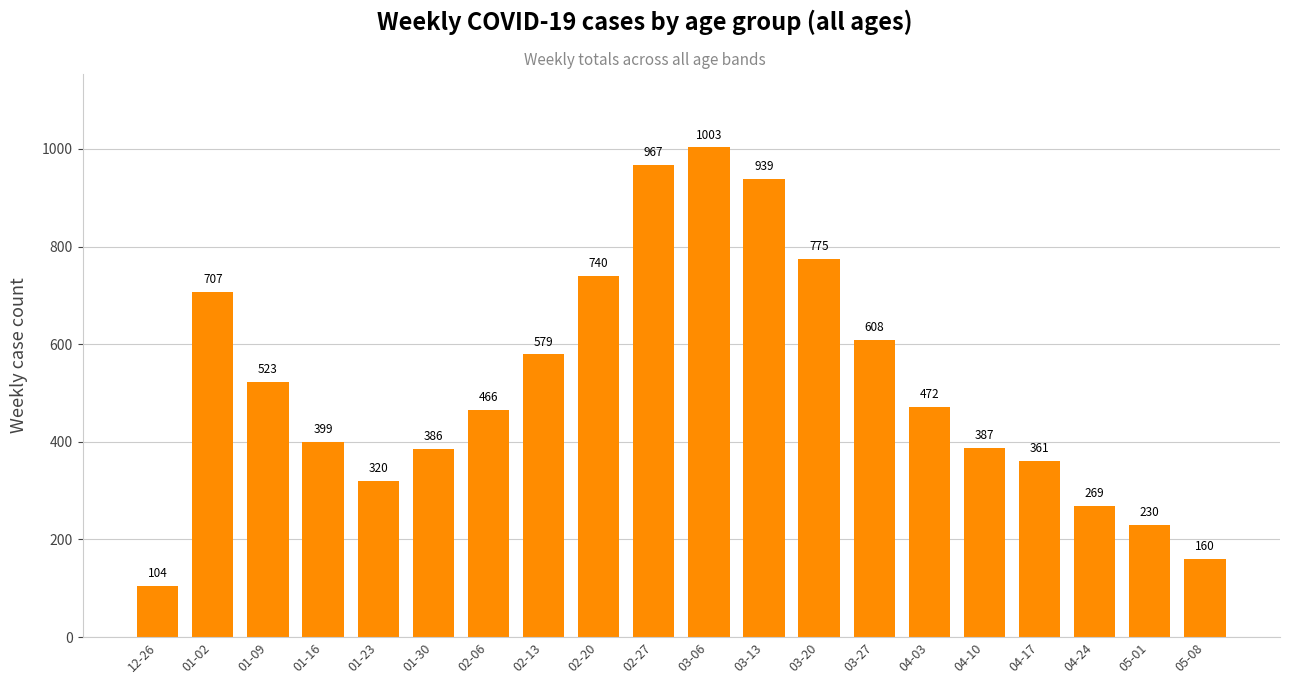

What is the maximum value shown in the chart?

1003